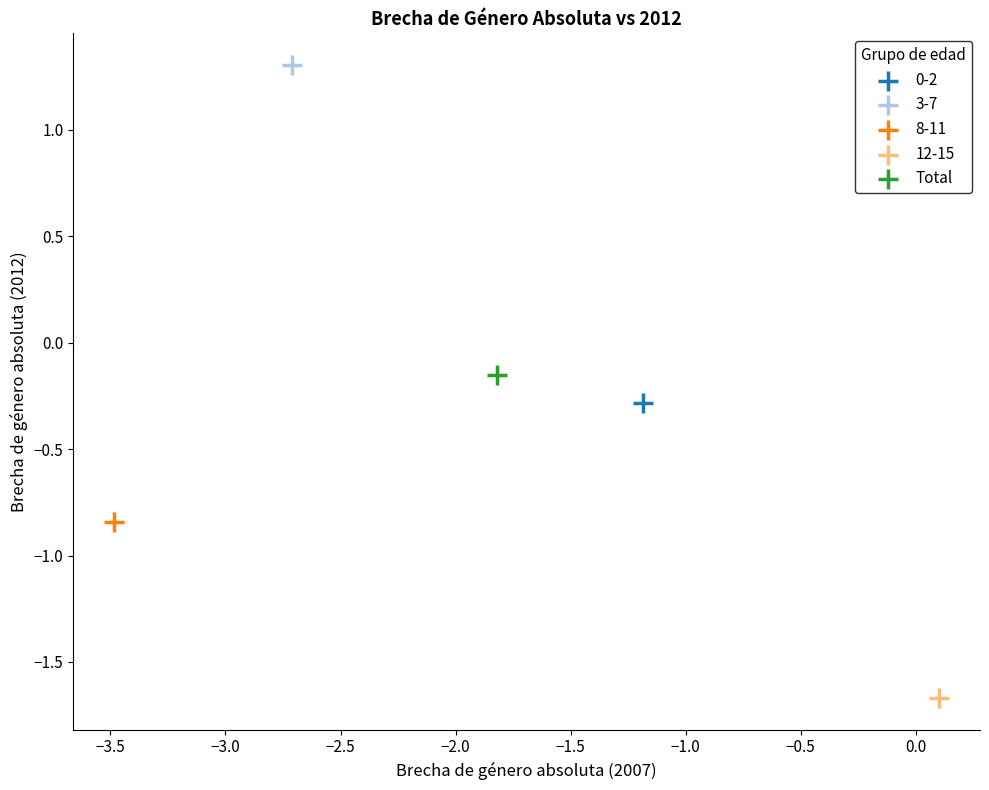

What are all the series names shown in the legend?

0-2, 3-7, 8-11, 12-15, Total